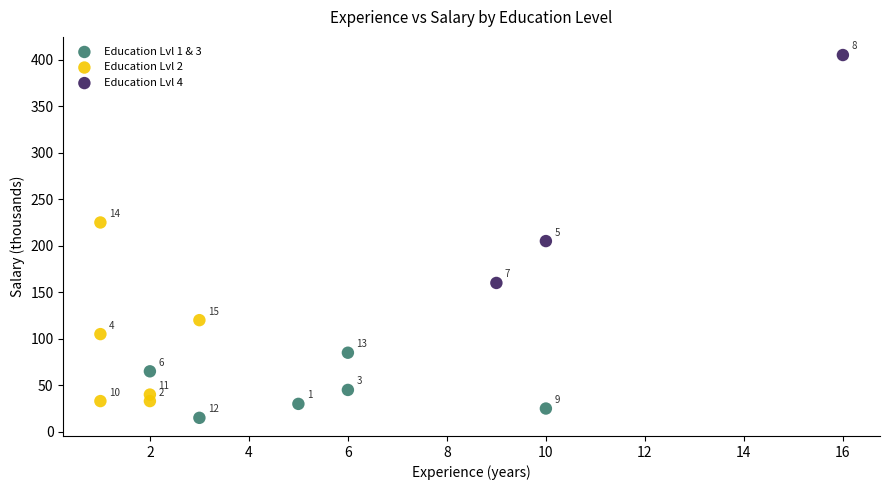

Which series has the largest Y range (max minus min)?

Education Lvl 4